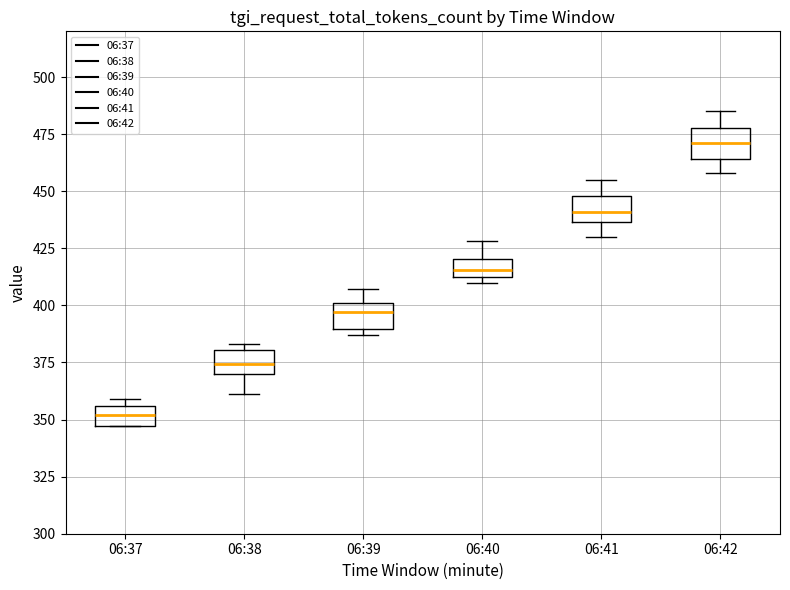

Reading left to right, transcribe this box plot: for each box, give where its median line is, the range the box spans, and where its two whiskers end, as read against the y-axis. The values are not printed on the chart, so give them approximately, as read against the axis.

06:37: median 350, box 345 to 355, whiskers 345 to 360
06:38: median 375, box 370 to 380, whiskers 360 to 385
06:39: median 395, box 390 to 400, whiskers 385 to 405
06:40: median 415 (inside the box), box 415 to 420, whiskers 410 to 430
06:41: median 440, box 435 to 450, whiskers 430 to 455
06:42: median 470, box 465 to 480, whiskers 460 to 485